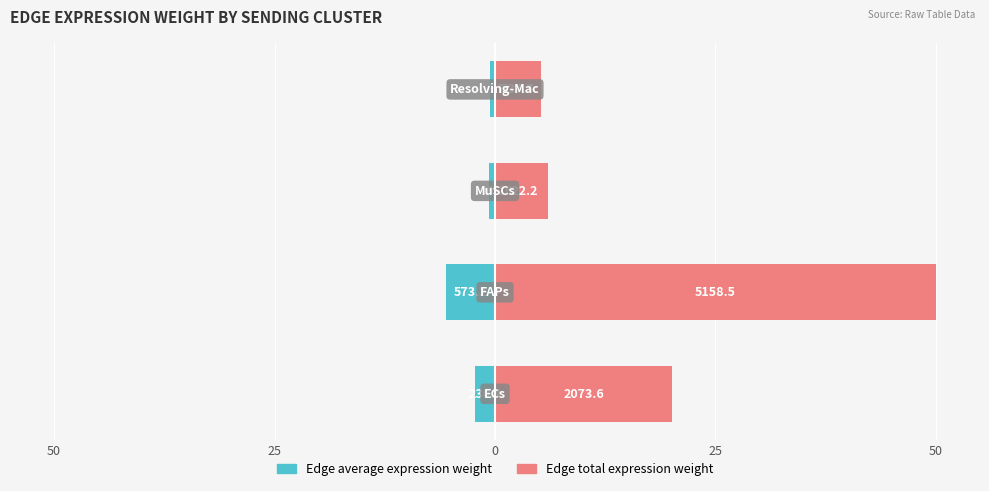

What is the value of the Edge average expression weight bar at the 2nd from the left?

-5.6